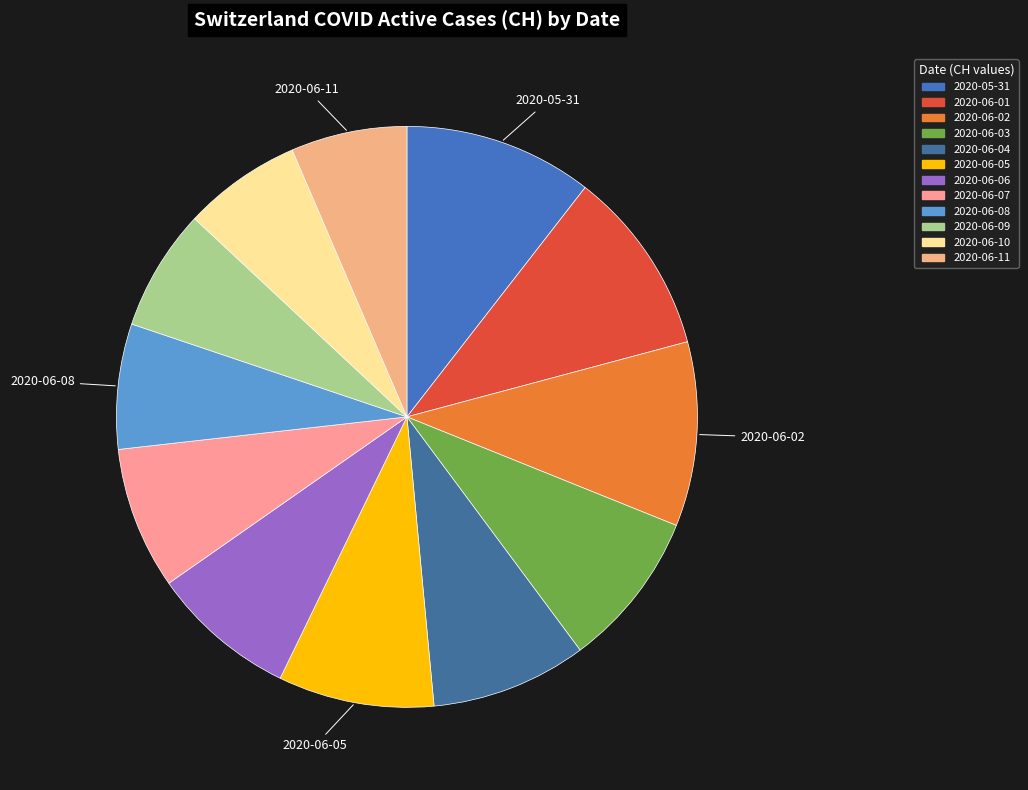

To the nearest percent, what is the combined percentage of 2020-06-07 and 2020-06-08?

15%